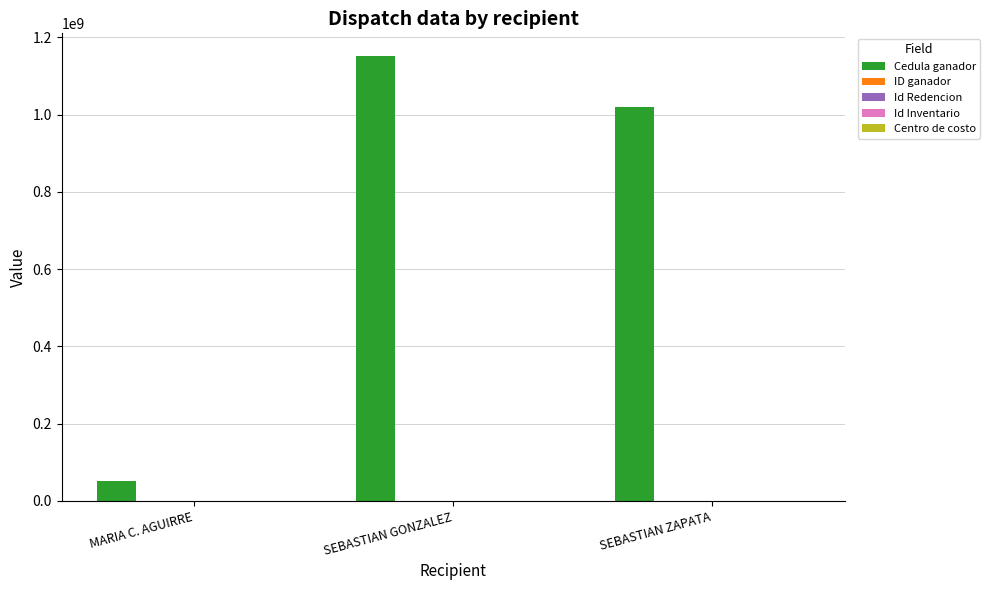

At which category is the sum across all series the highest?

SEBASTIAN GONZALEZ